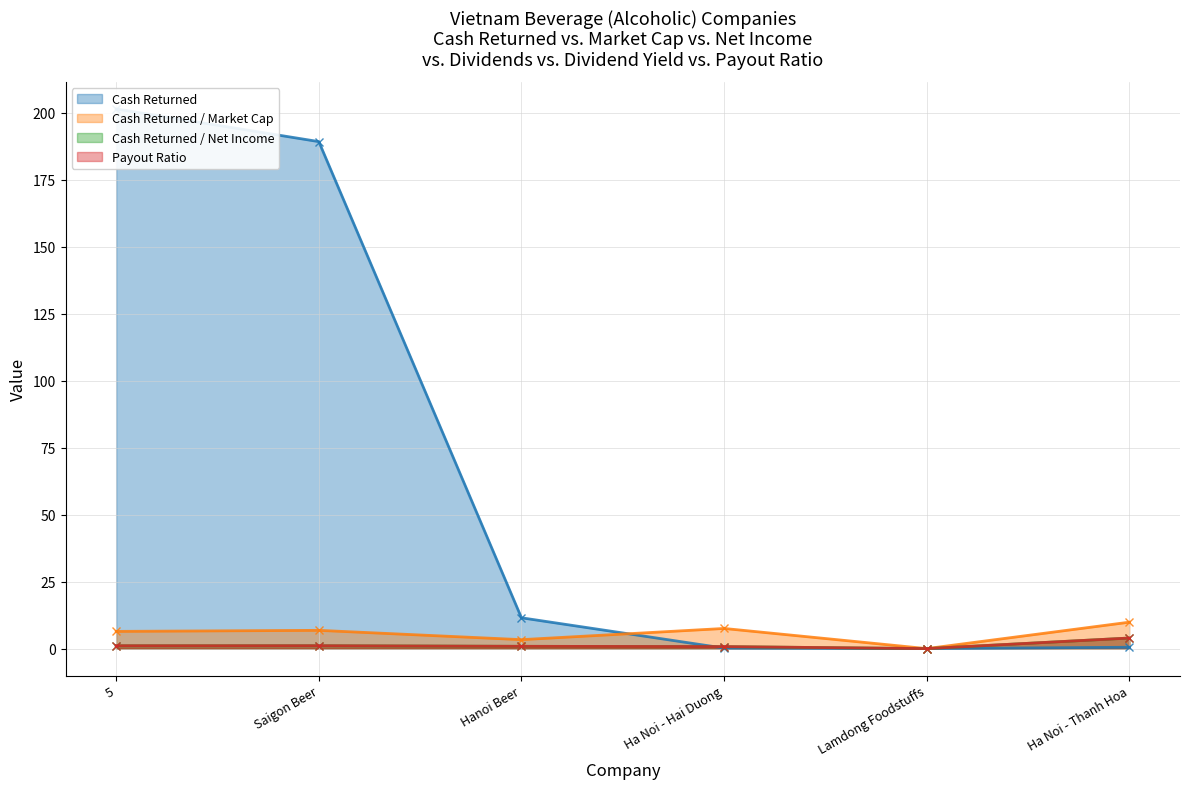

What are all the series names shown in the legend?

cash_returned, cash_returned_market_cap, cash_returned_net_income, payout_ratio